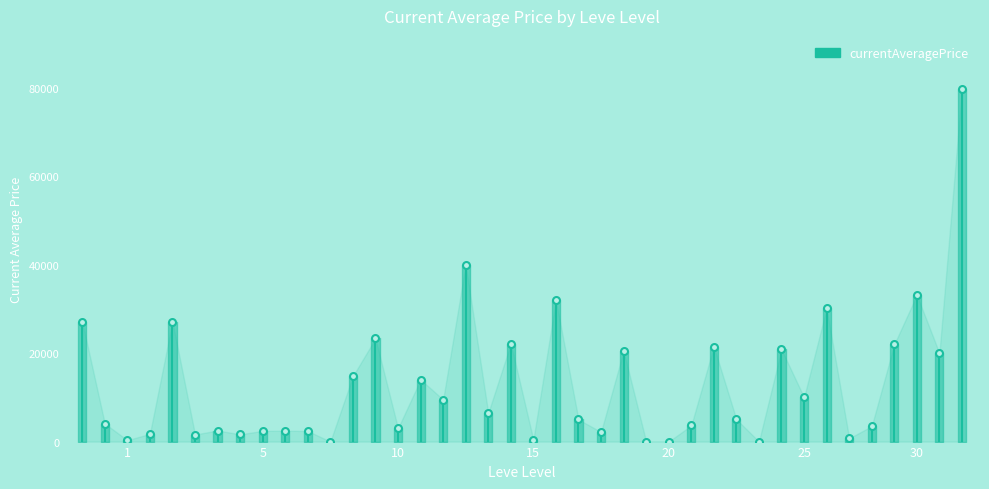

How many values exceed 5031?

20